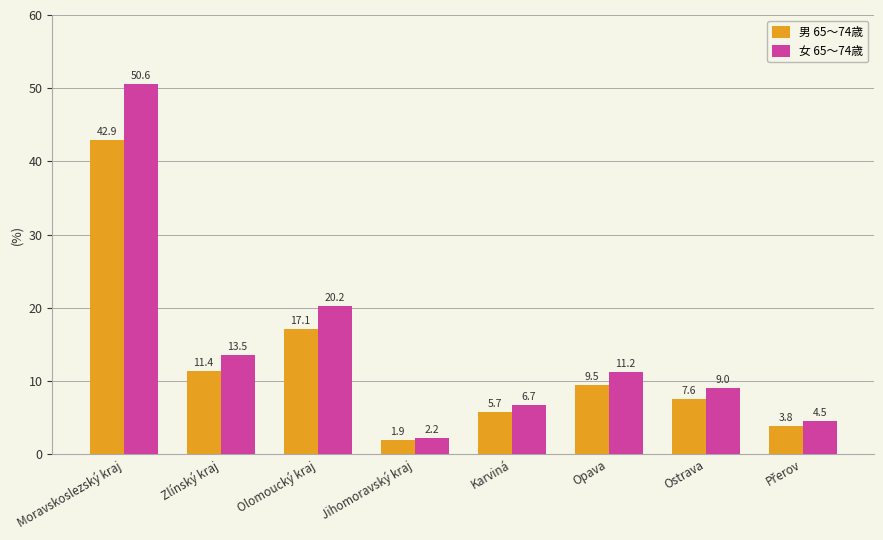

List the series in order of their peak value, highest first.

女 65〜74歳, 男 65〜74歳